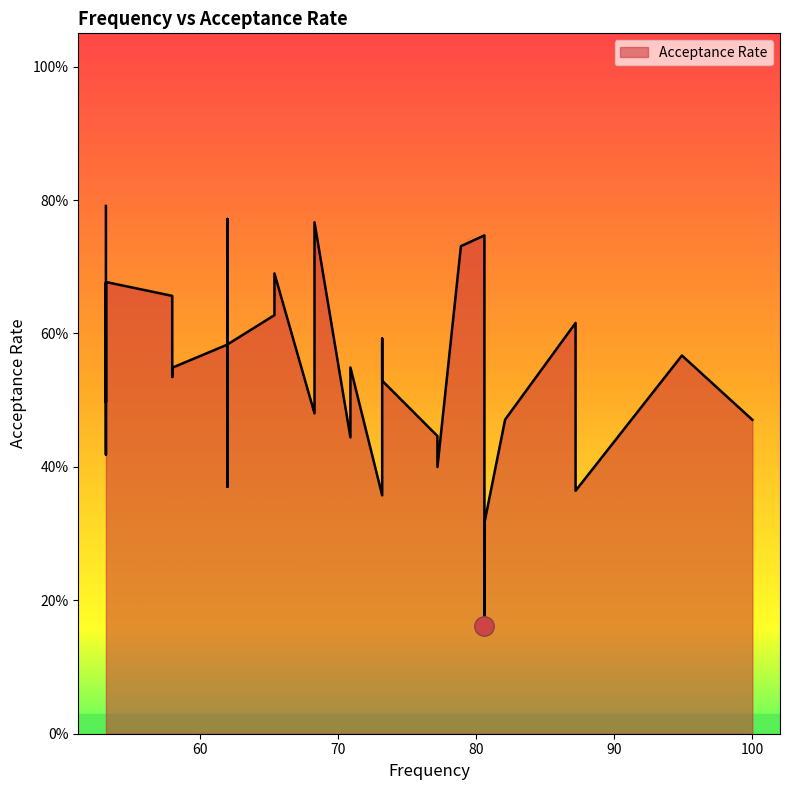

What is the greatest value displayed?

0.8